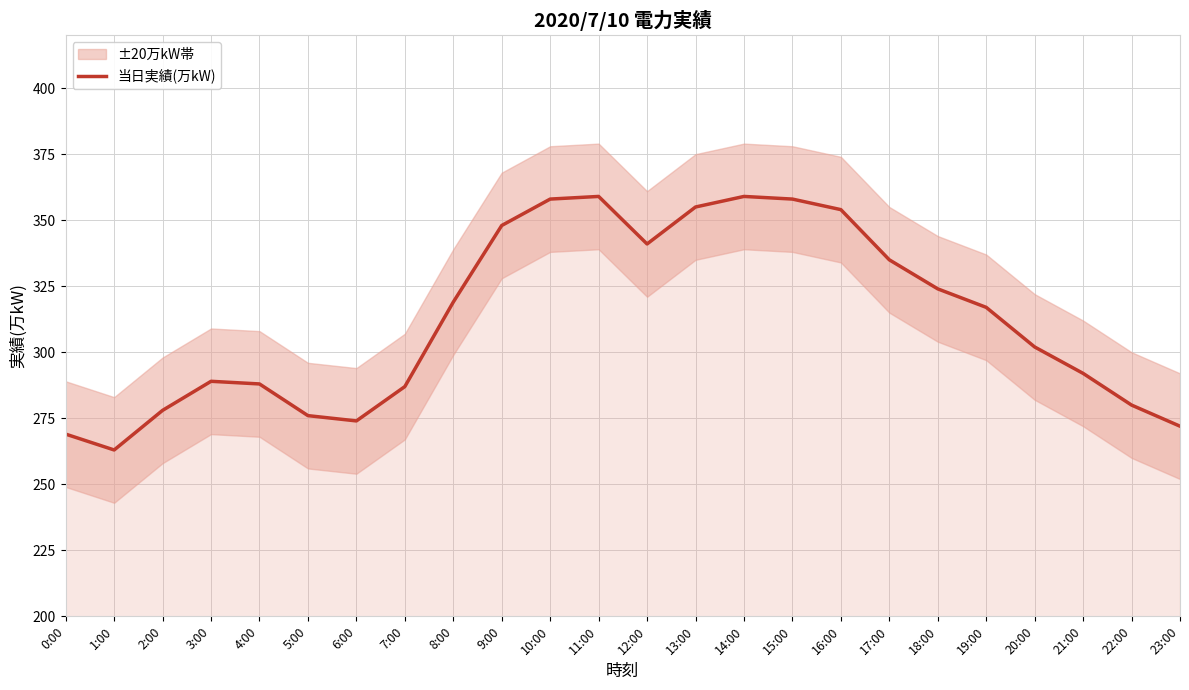

What is the change in value from 9:00 to 14:00?

+11